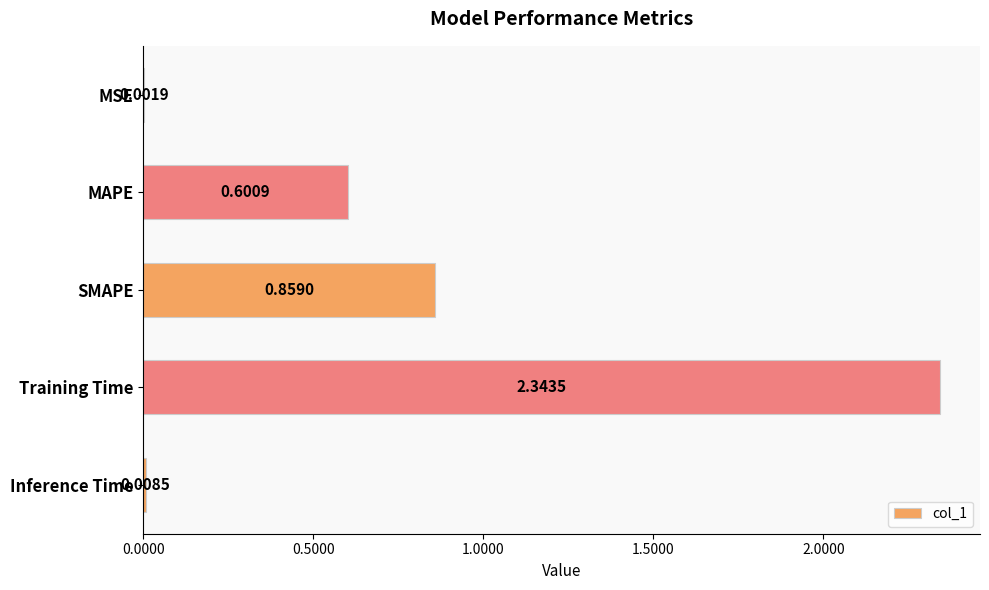

How many categories are shown in the chart?

5